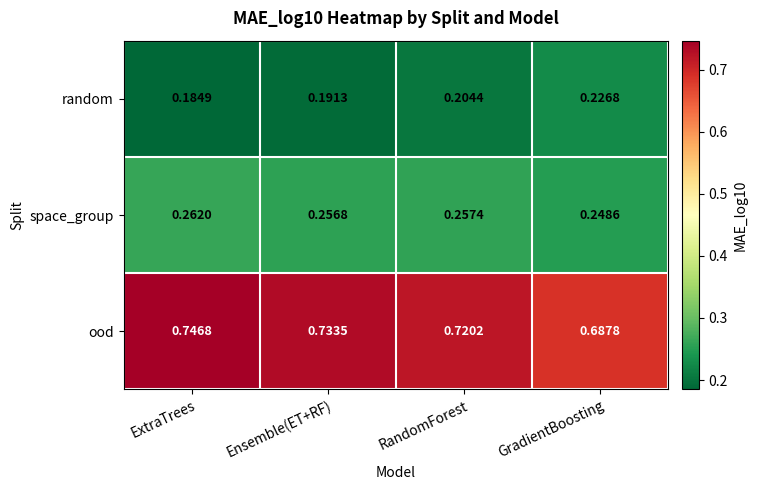

At which category does the chart reach its peak across all series?

ExtraTrees